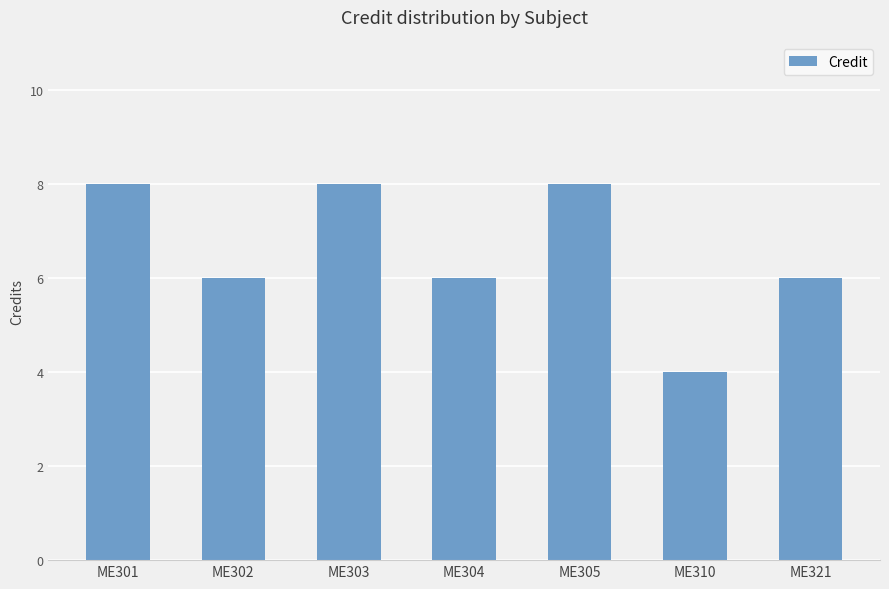

What is the difference between the maximum and minimum values?

4